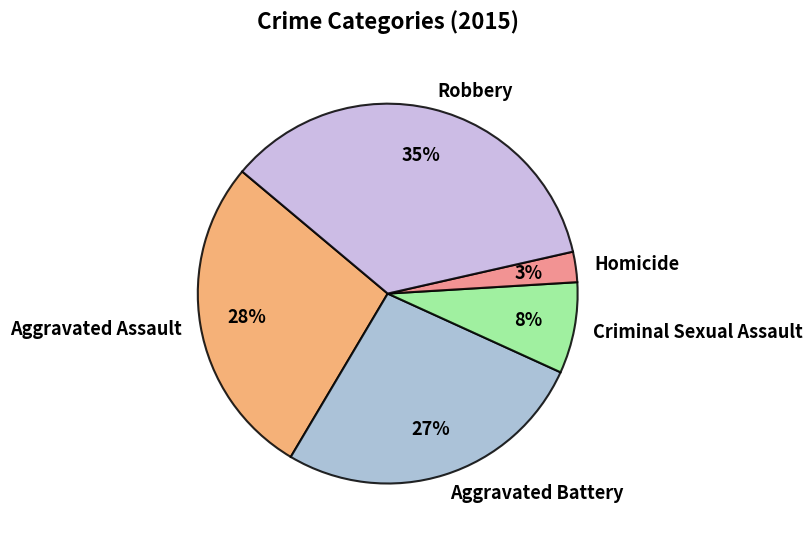

Does Criminal Sexual Assault represent more than half of the total?

No